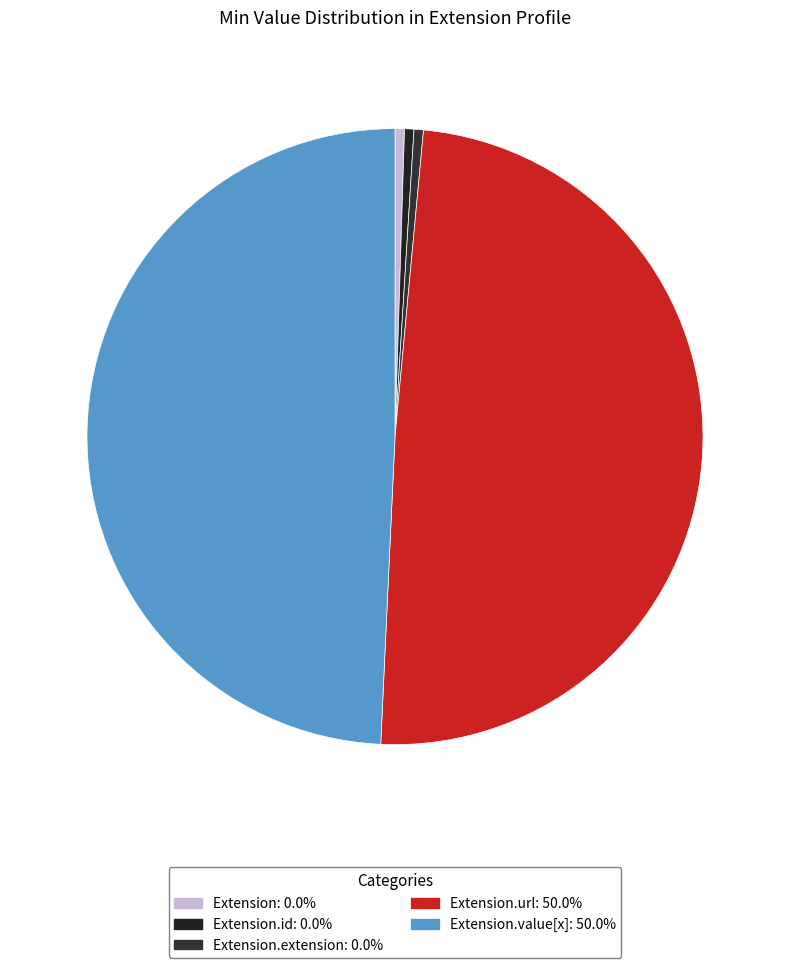

Is there a majority slice in this chart?

No